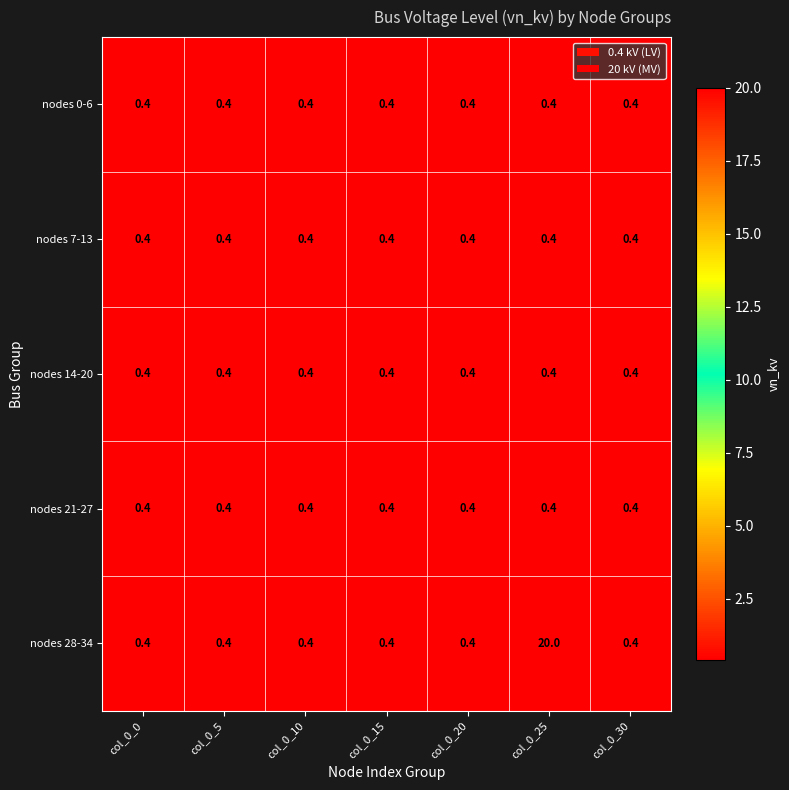

What is the total value across all series at col_0_5?

2.0